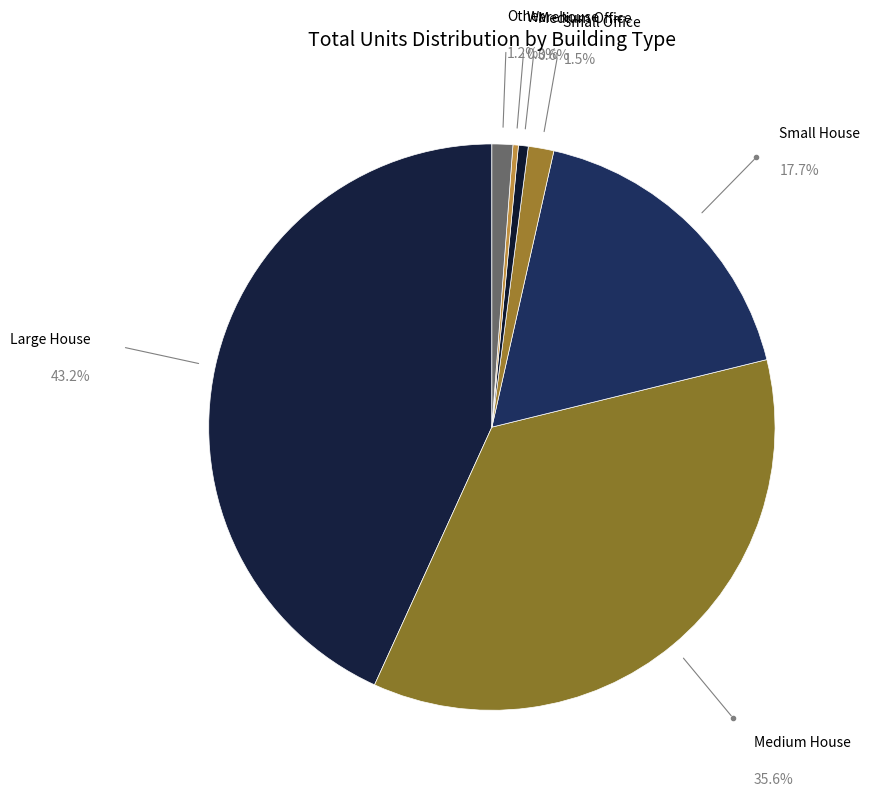

Does Medium House account for over 50% of the chart?

No